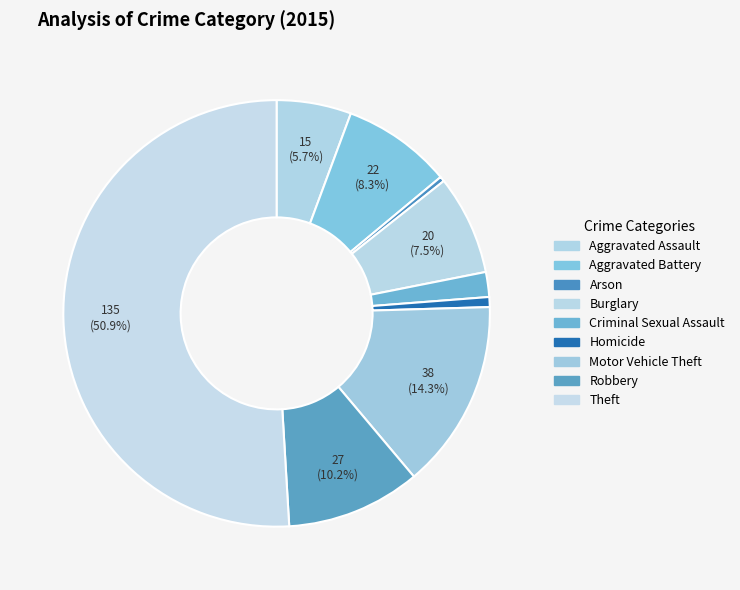

Do Burglary and Theft together represent more than half of the pie?

Yes